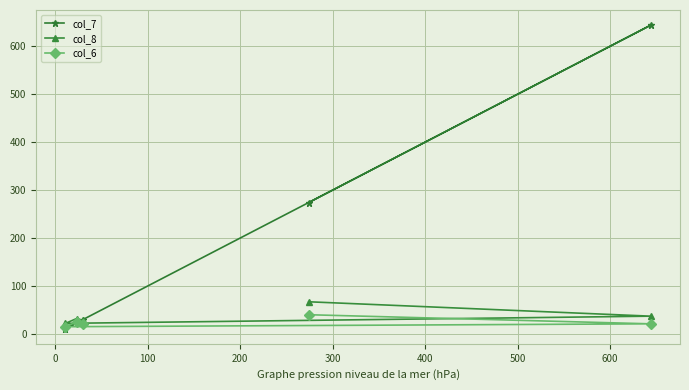

Which series has the largest range (max minus min)?

col_7